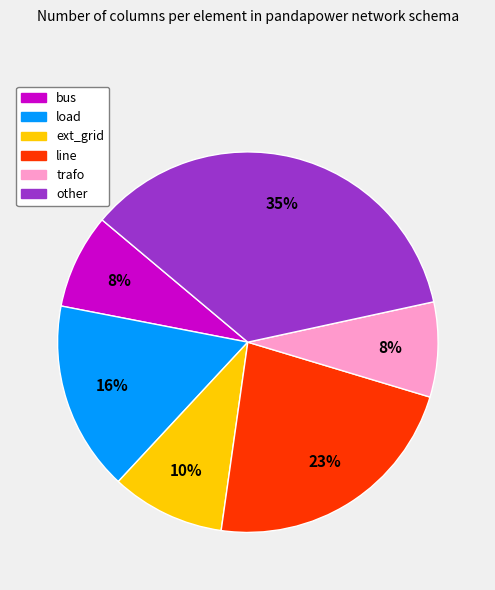

Between load and trafo, which is larger?

load